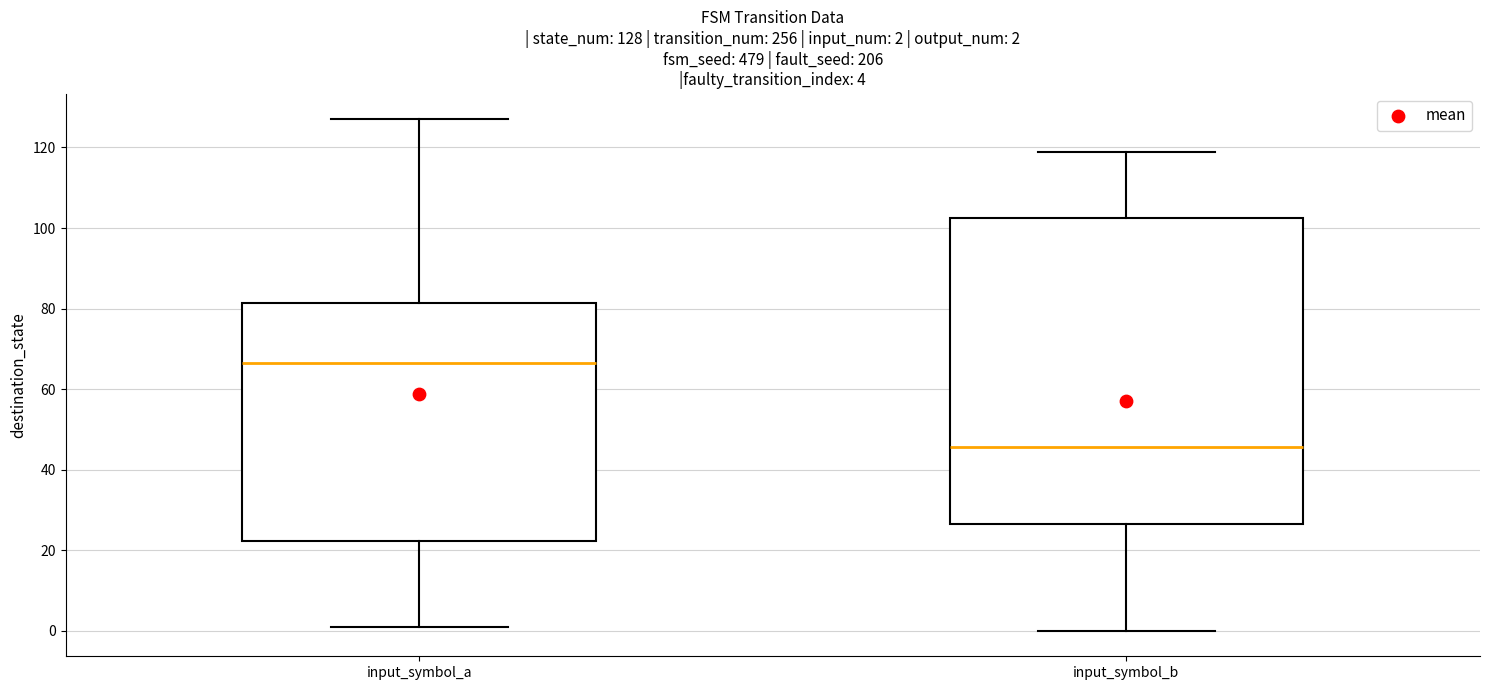

Which box is the tallest, from its lower edge to its upper edge?

input_symbol_b